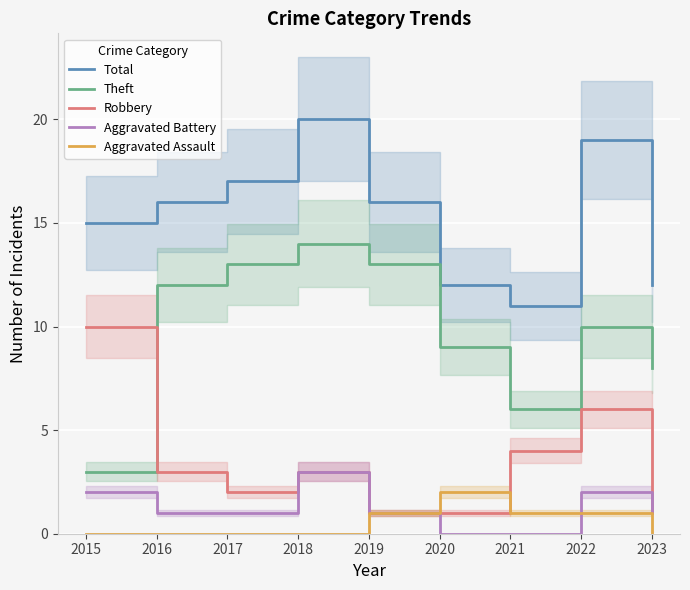

How many Aggravated Assault values are between 0 and 1?

8